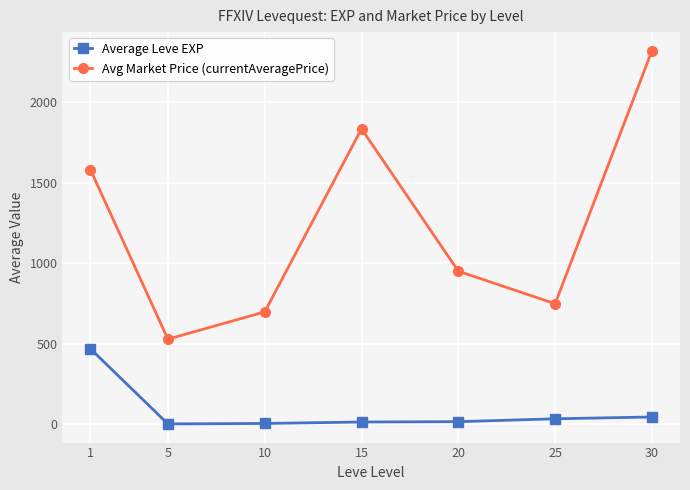

What are all the series names shown in the legend?

Average Leve EXP, Avg Market Price (currentAveragePrice)